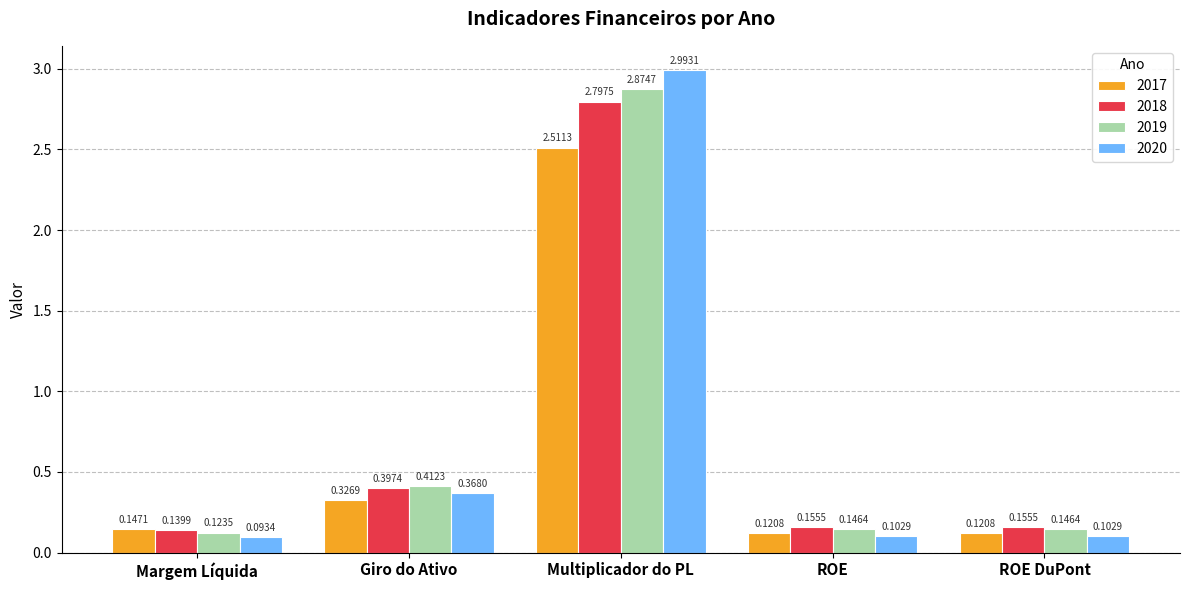

Which category has the highest value across all series?

Multiplicador do PL